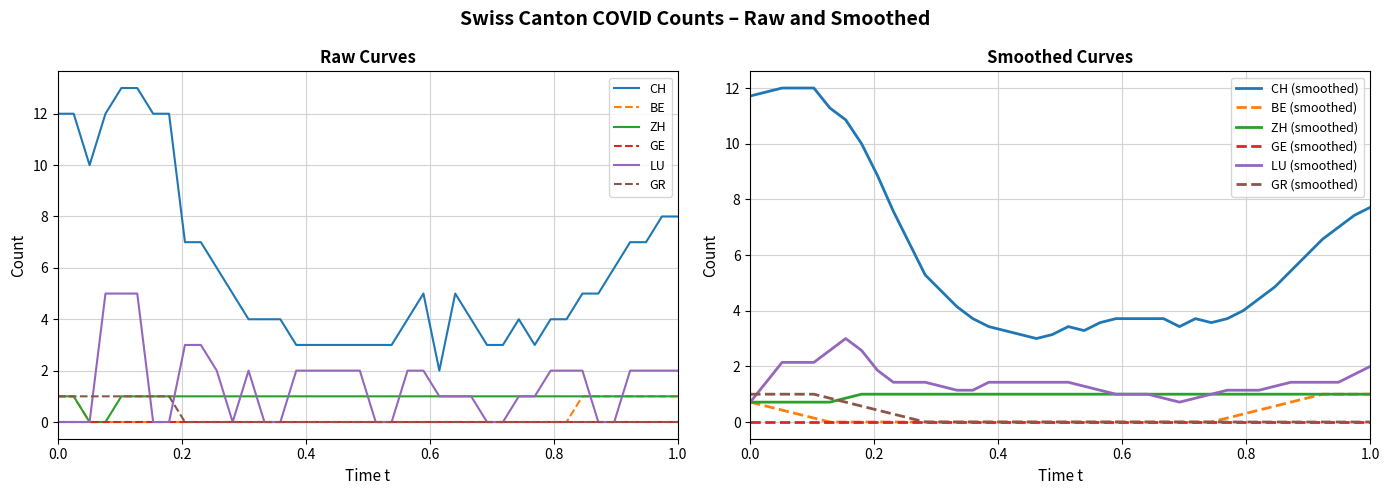

Is the value of CH at 2020-06-24 greater than the value of GR at 2020-06-19?

Yes